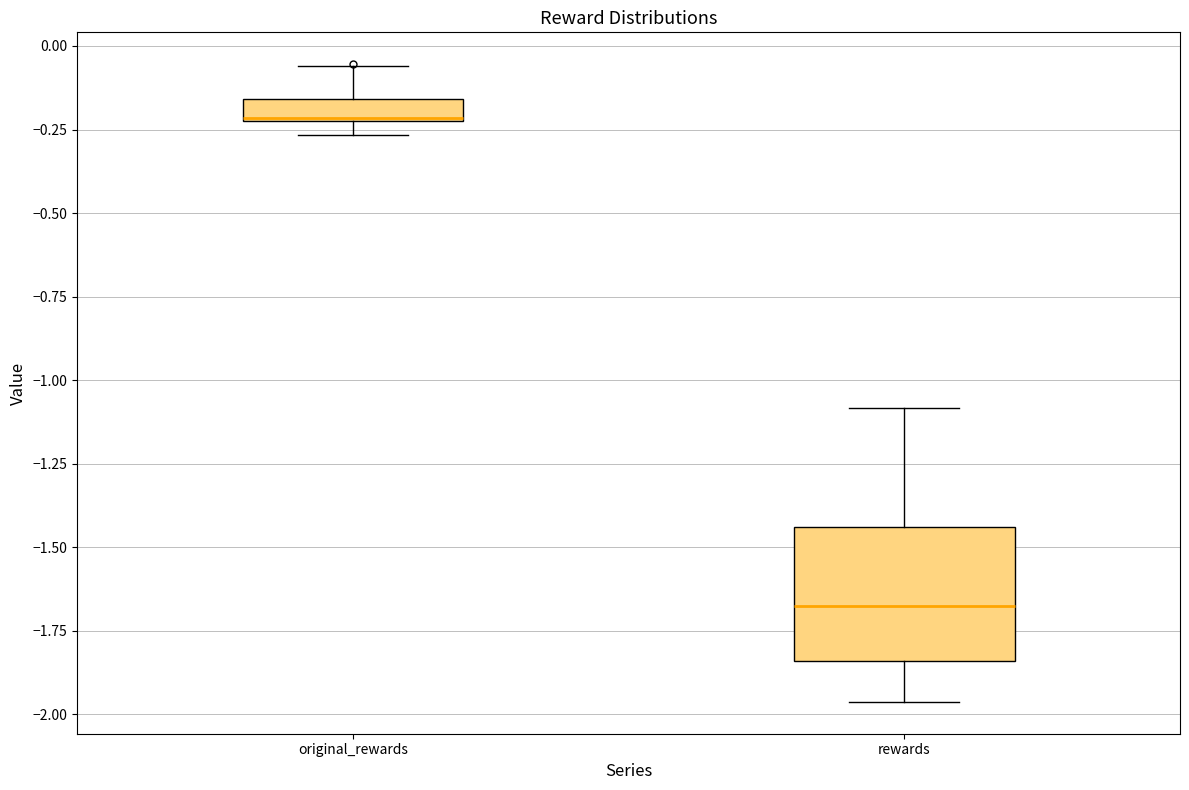

Comparing the boxes themselves (not the whiskers), which one is the tallest?

rewards